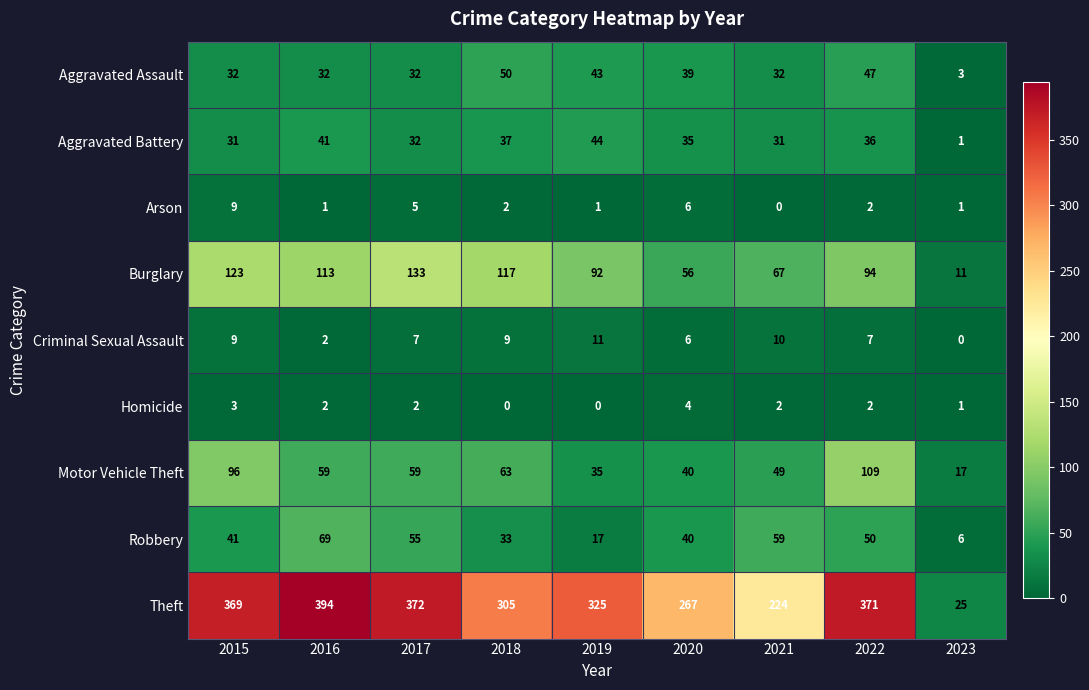

Count the number of categories in the chart.

9